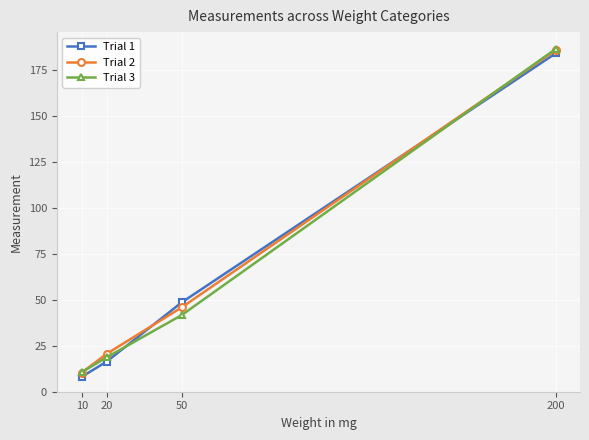

True or false: Trial 1 and Trial 3 intersect in this chart.

True